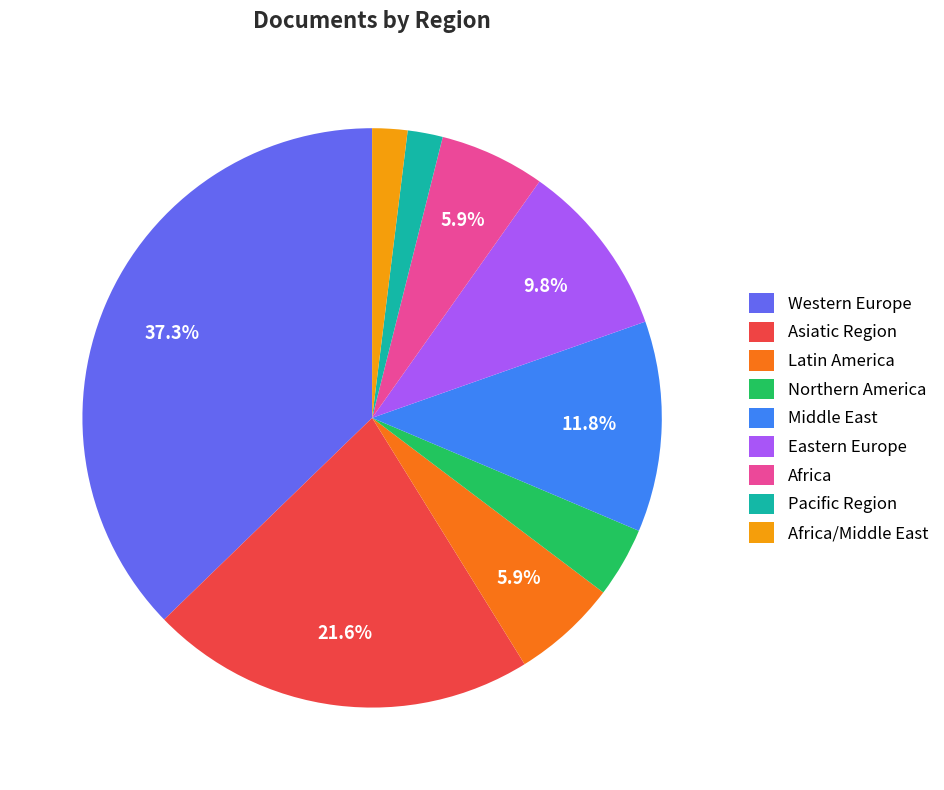

The Latin America slice represents 1% of the pie. True or false?

False